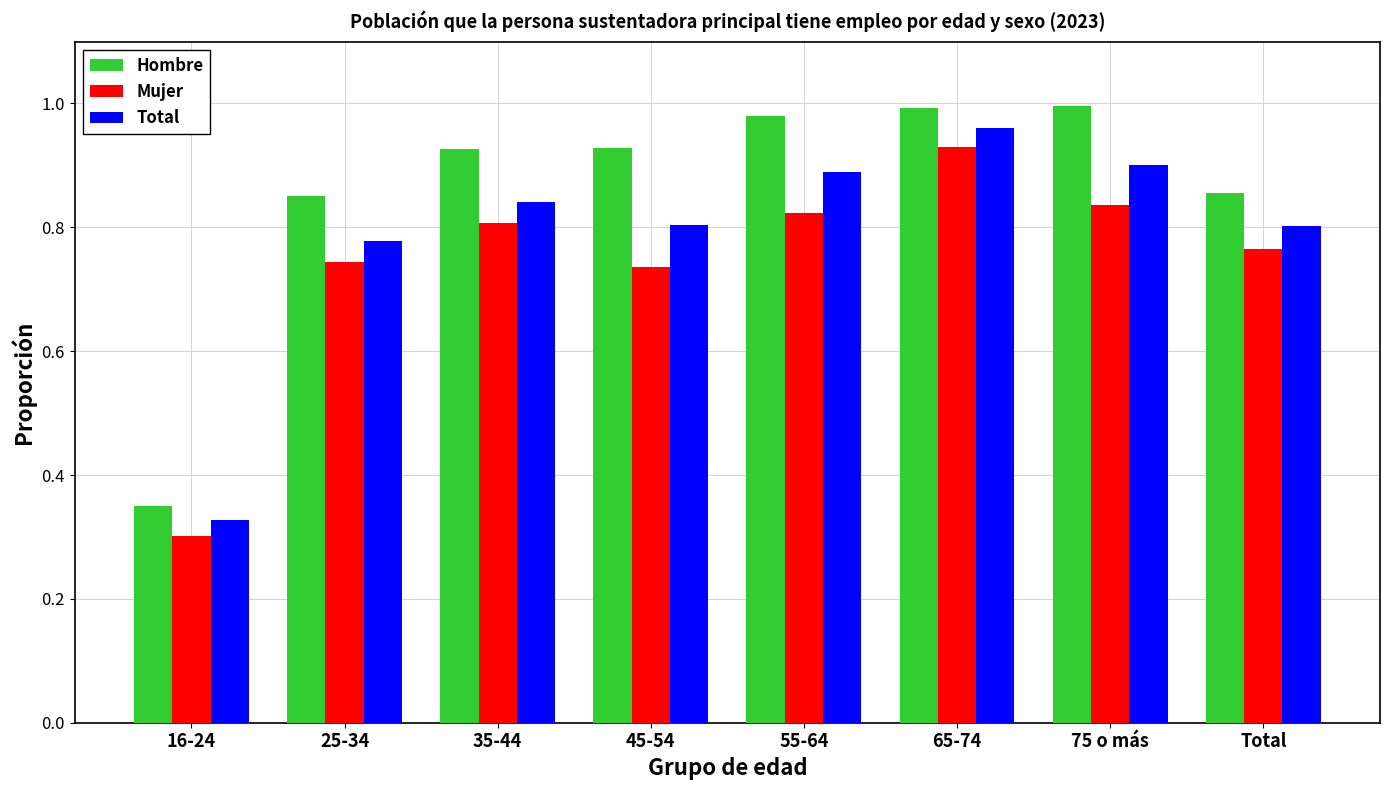

At which category is the sum across all series the highest?

65-74